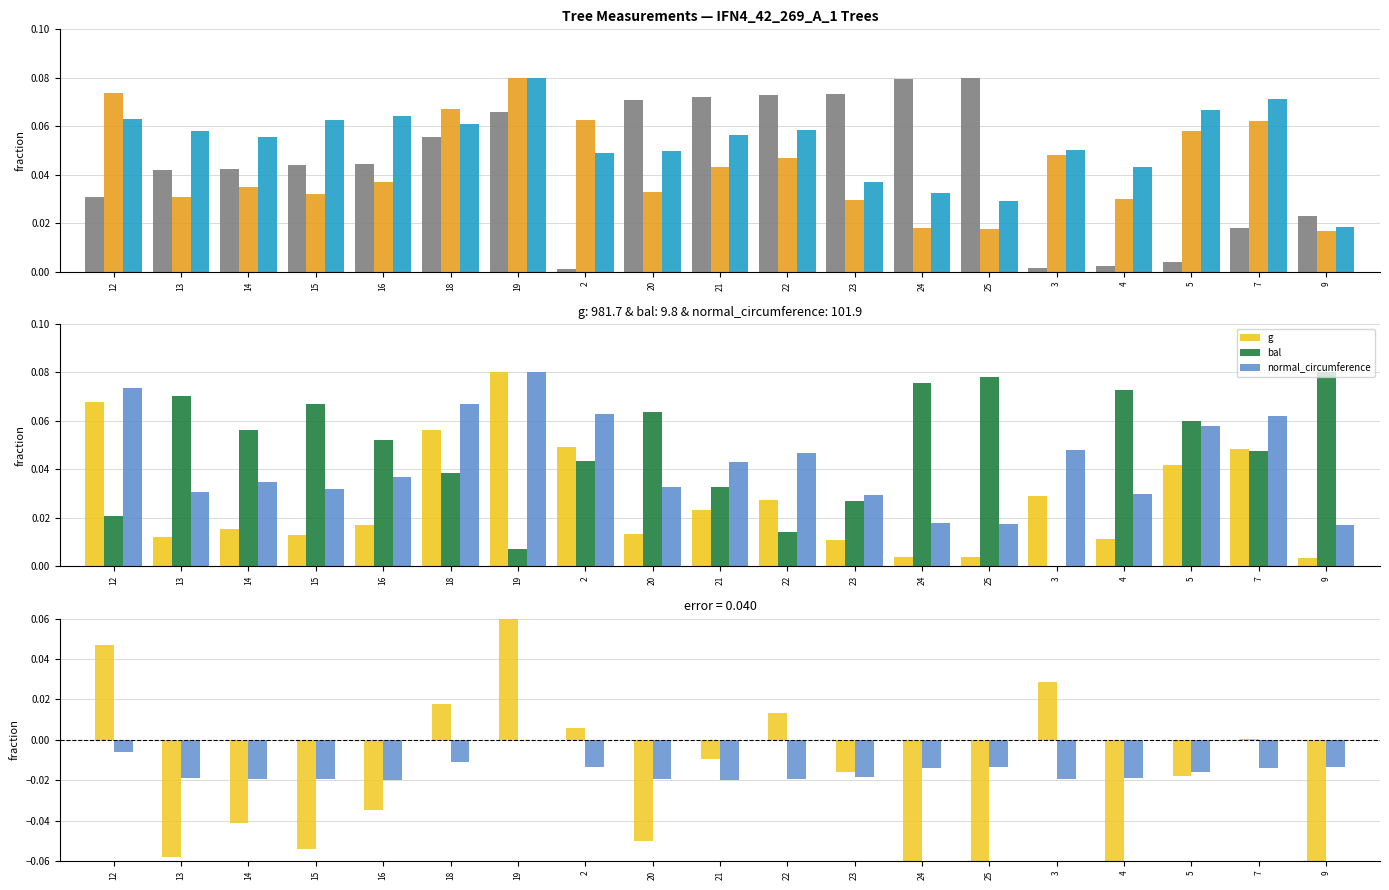

At which category is the sum across all series the highest?

19